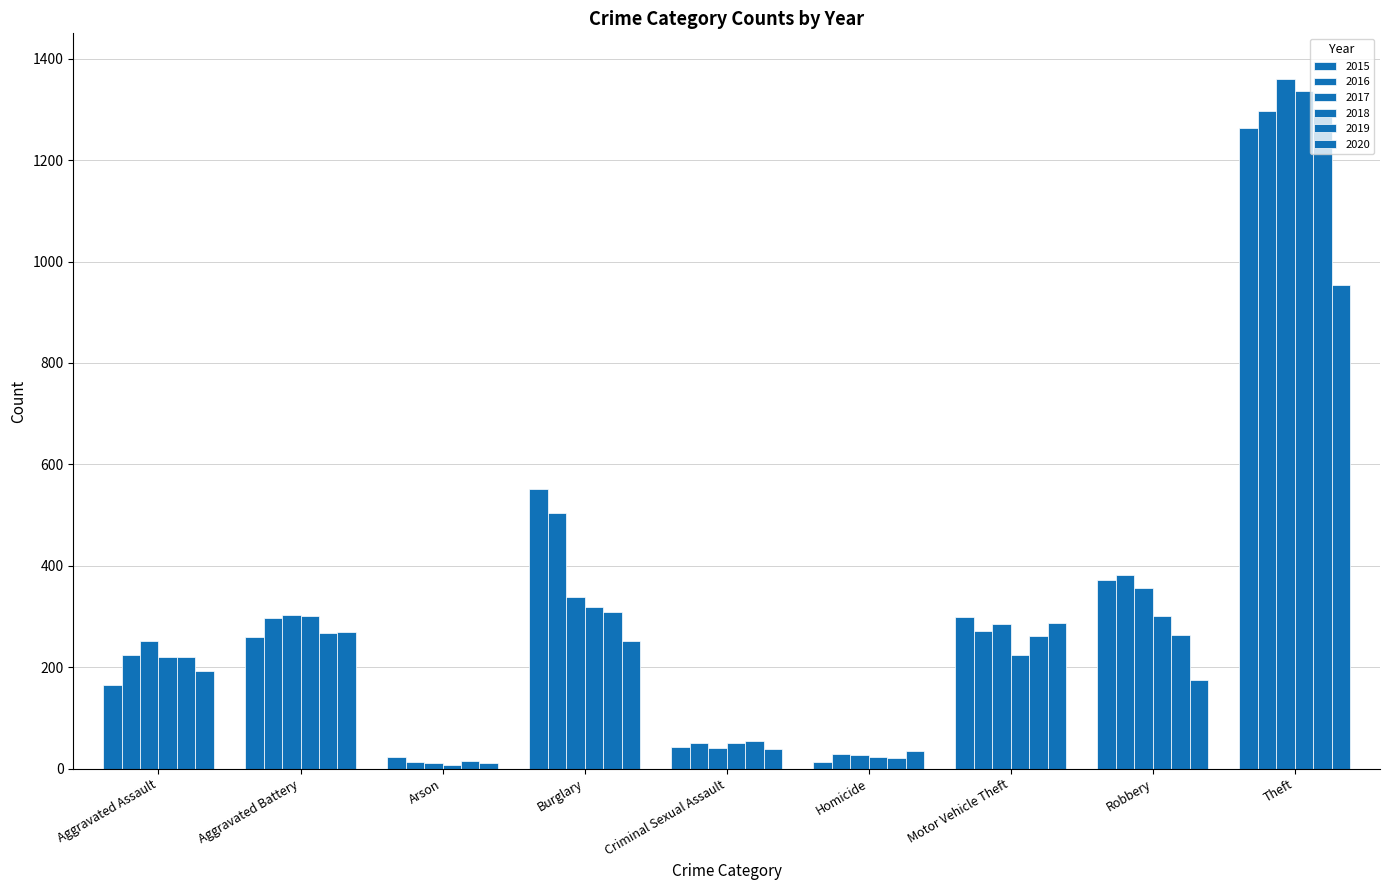

What is the lowest value of the 2018 series?

8